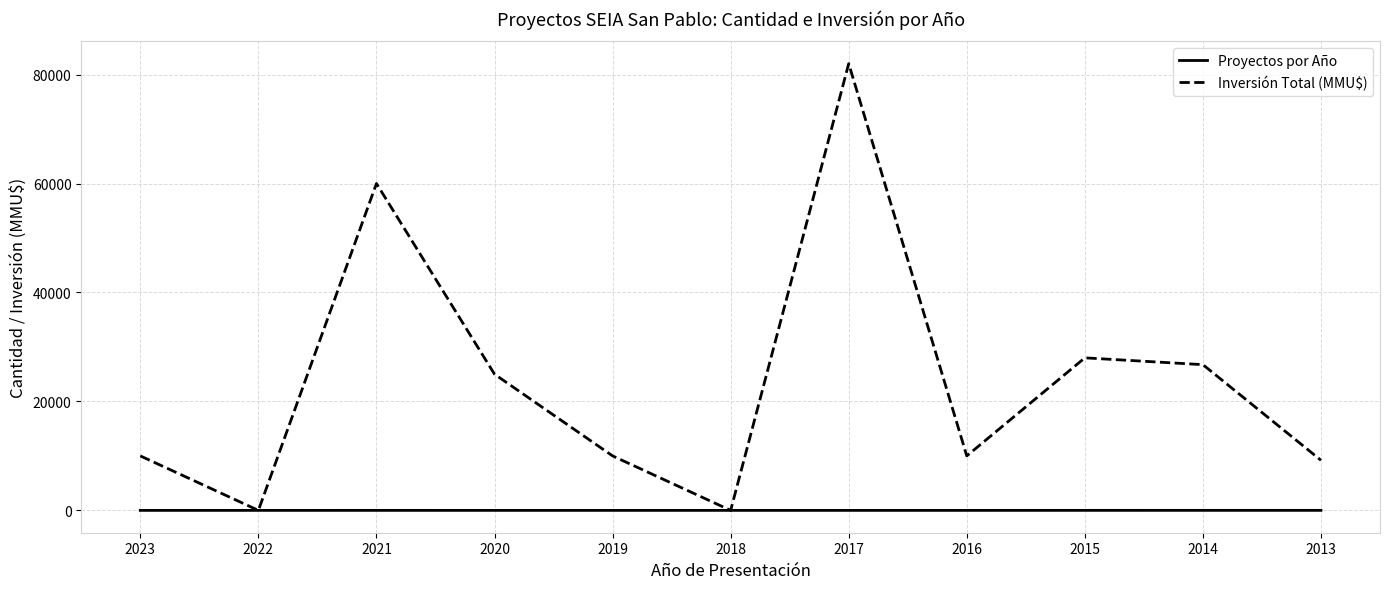

Rank the series at 2015 from lowest to highest value.

Proyectos por Año, Inversión Total (MMU$)